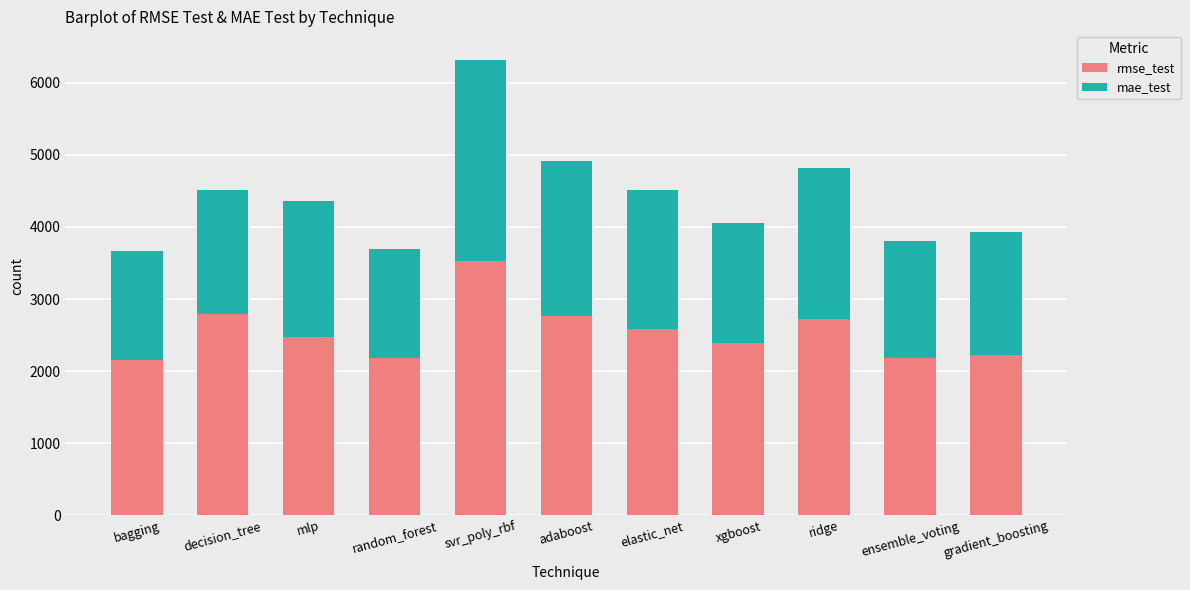

What is the difference between the maximum and second lowest values in the rmse_test series?

1345.9